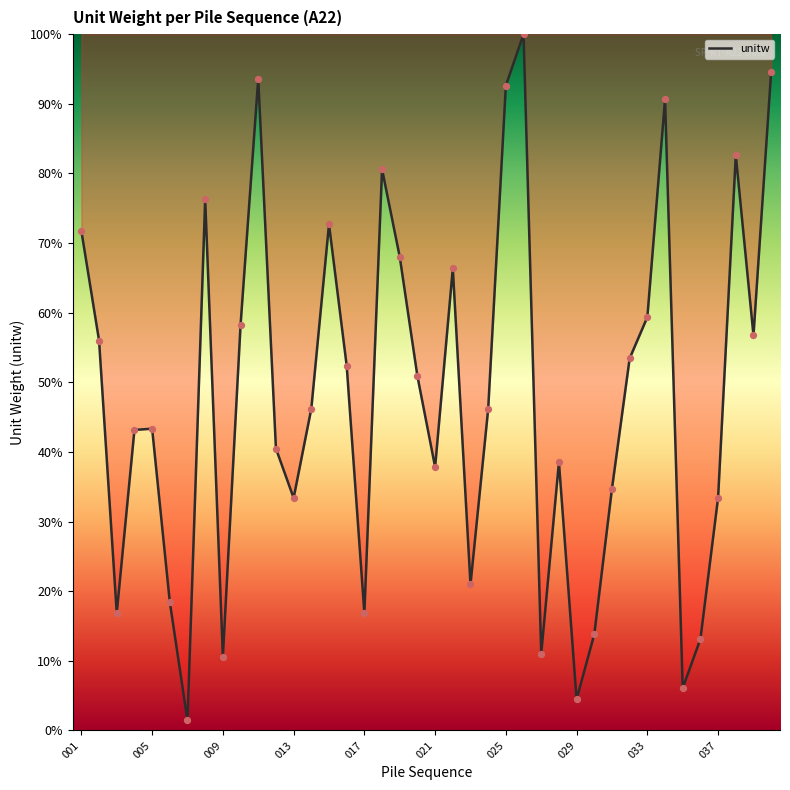

What is the difference between the maximum and minimum values?

98.6